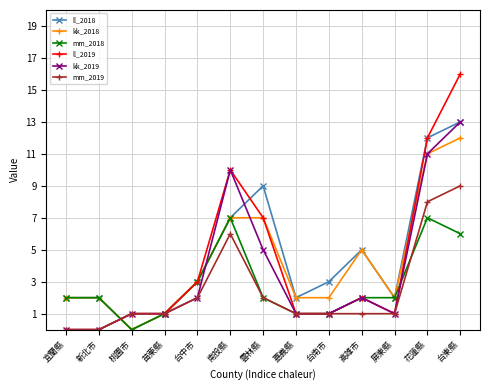

At which category is the sum across all series the highest?

台東縣